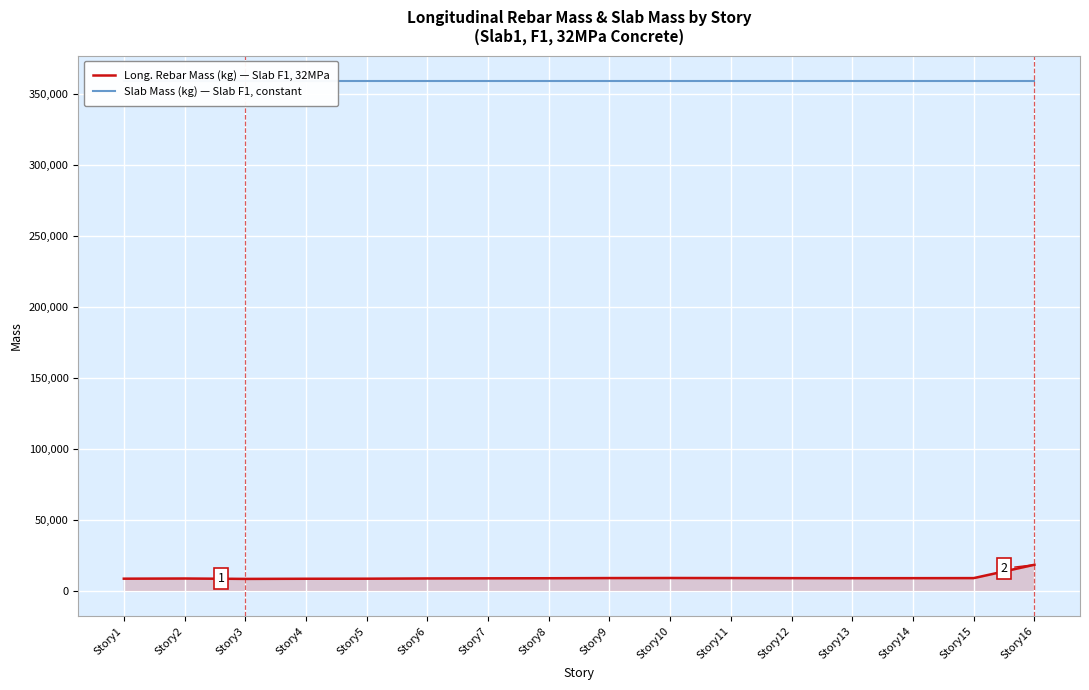

True or false: Slab Mass (kg) — Slab F1, constant and Long. Rebar Mass (kg) — Slab F1, 32MPa cross at least once.

False